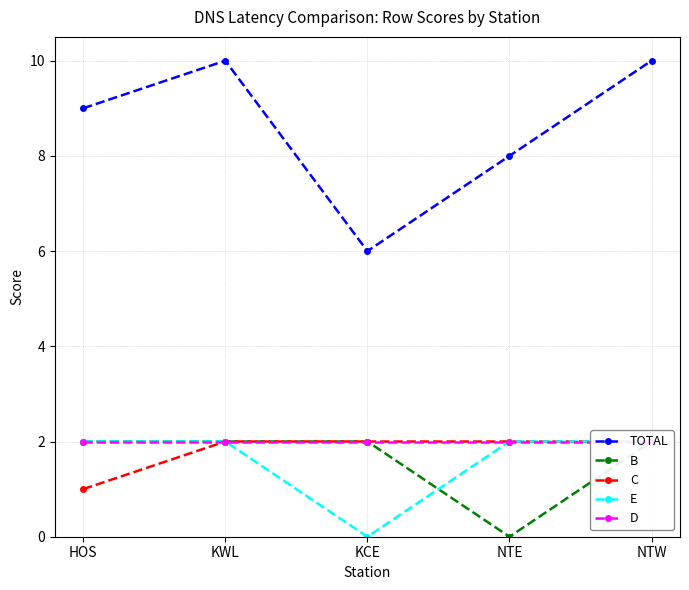

Which label corresponds to the smallest value in the chart?

NTE